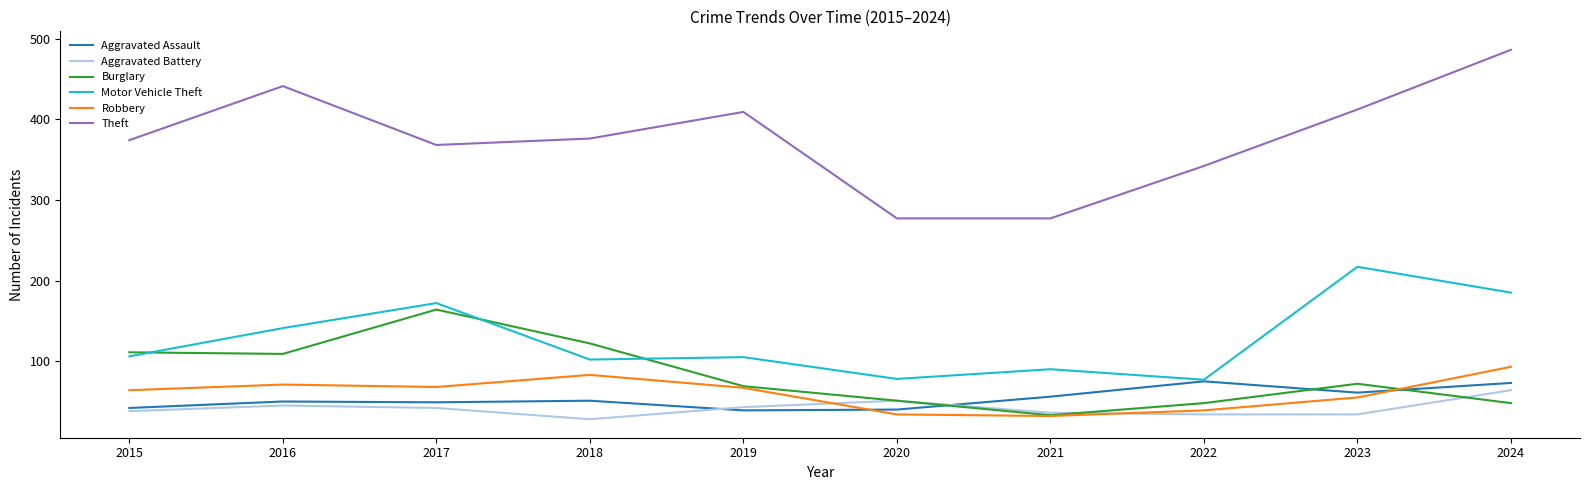

How many categories are shown in the chart?

10